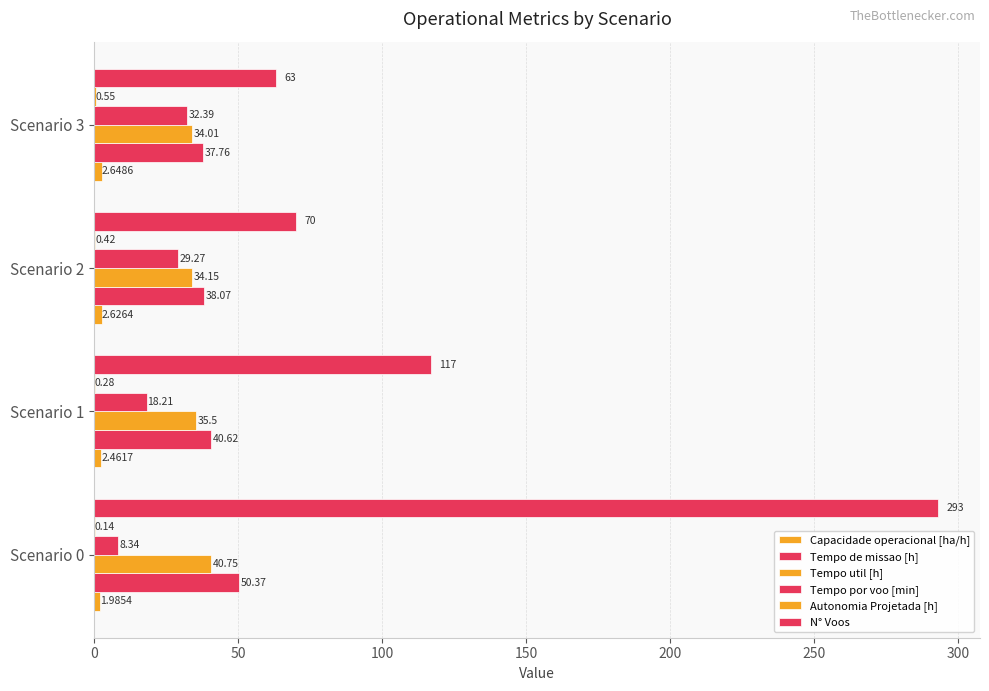

How many data points does each series have?

4